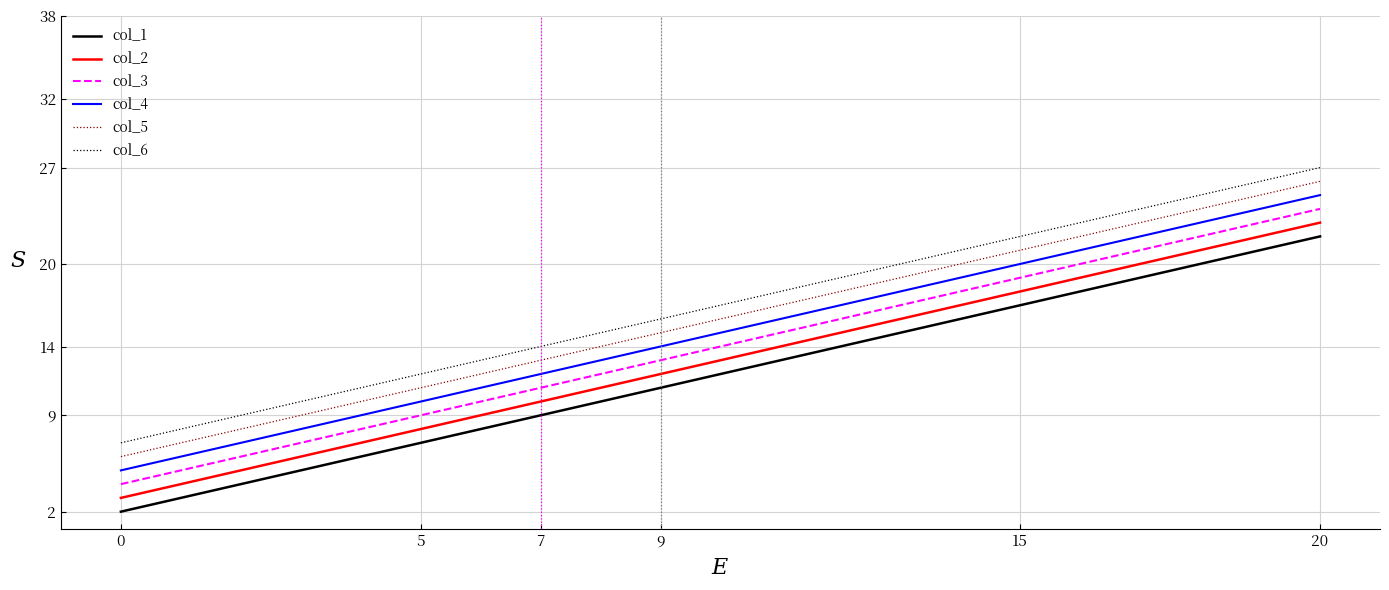

True or false: col_6 and col_2 cross at least once.

False